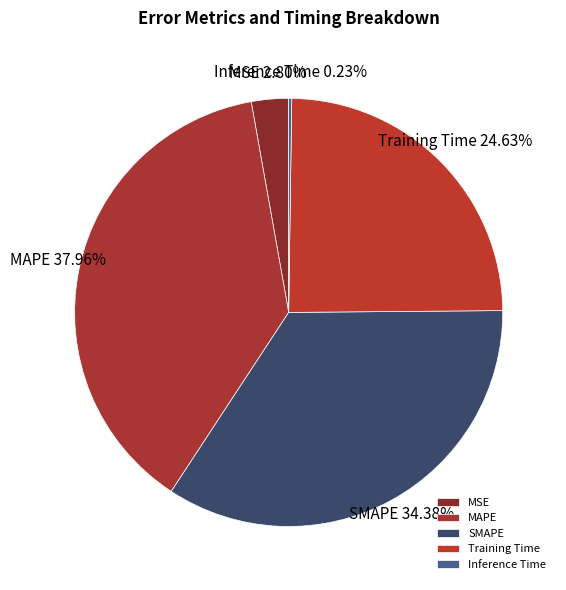

To the nearest percent, what is the average slice percentage?

20%